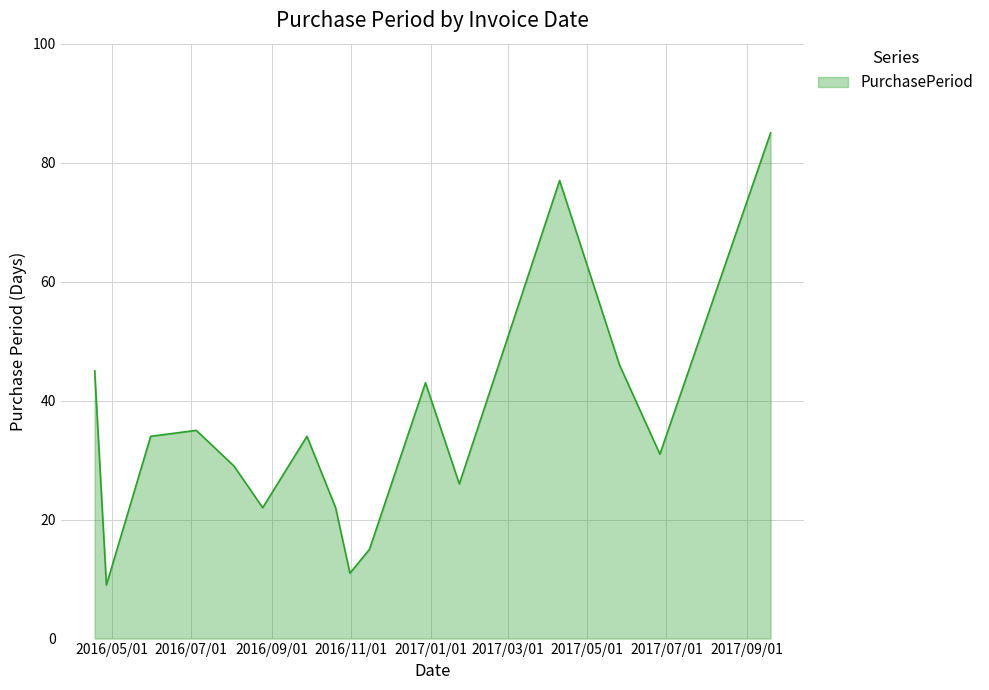

What is the difference between the maximum and minimum values?

76